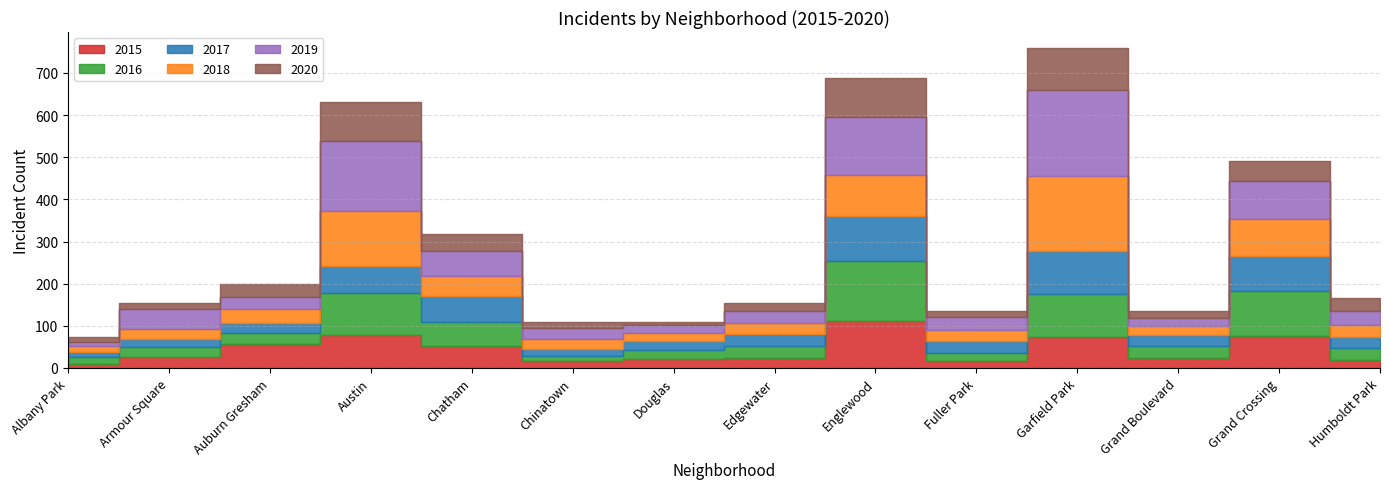

At how many categories does at least one series exceed 12?

14